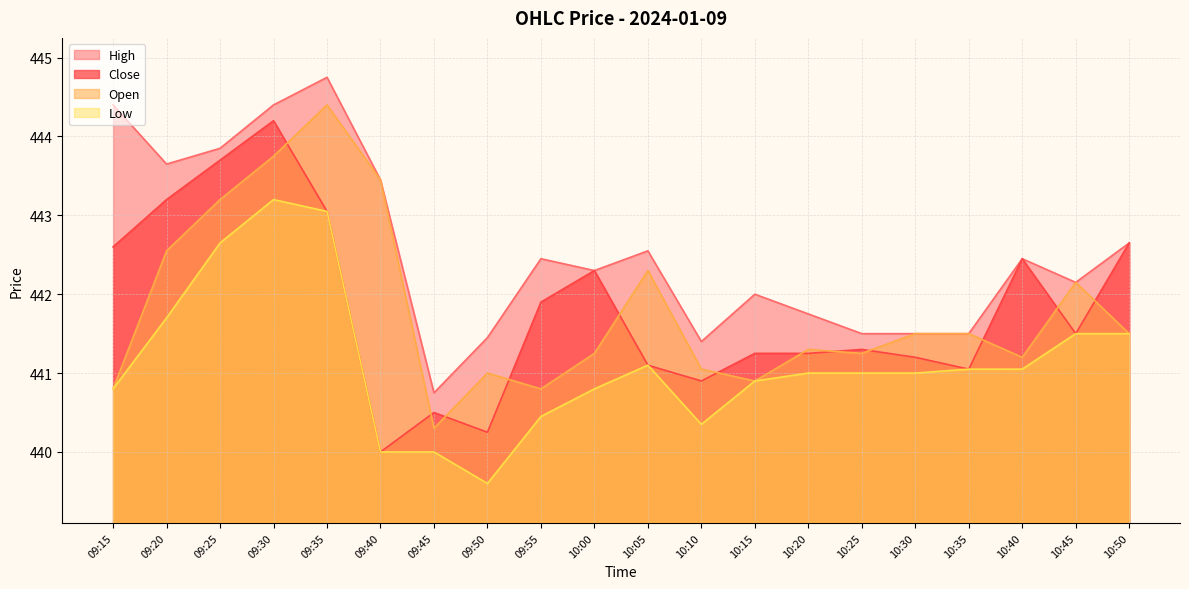

True or false: Open and High intersect in this chart.

False